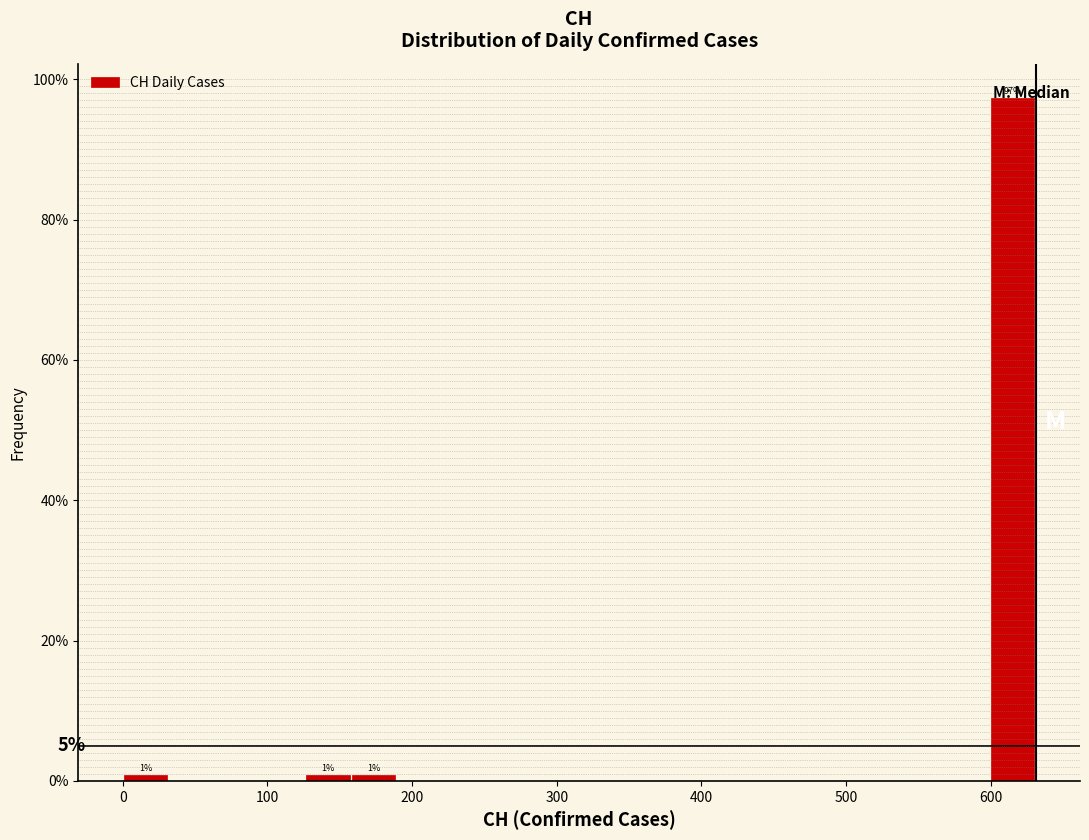

Around what value on the x-axis is the tallest bar? Give the approximate position of its centre, as read against the axis.

620